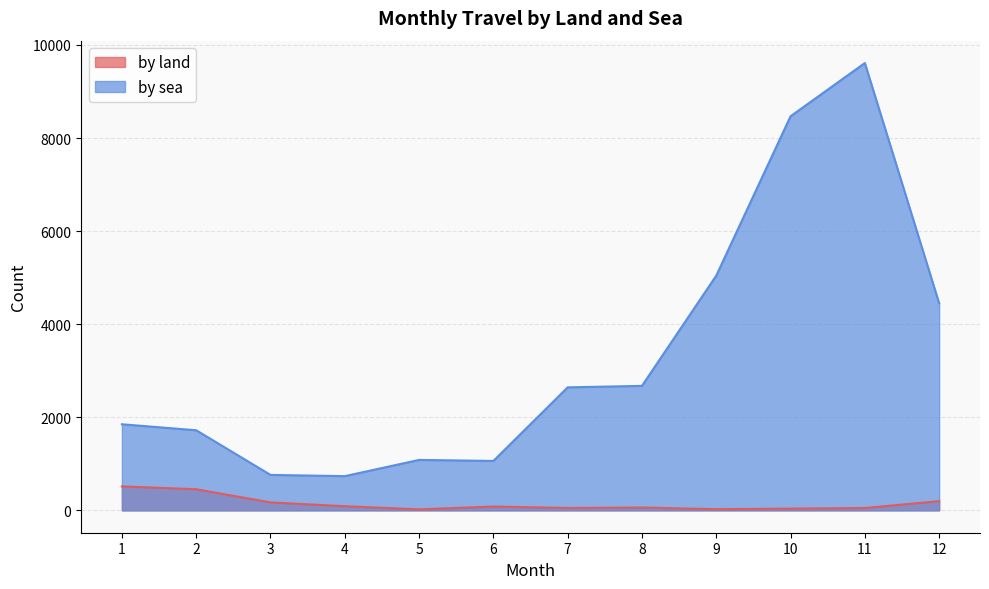

How many lines are shown in the chart?

2